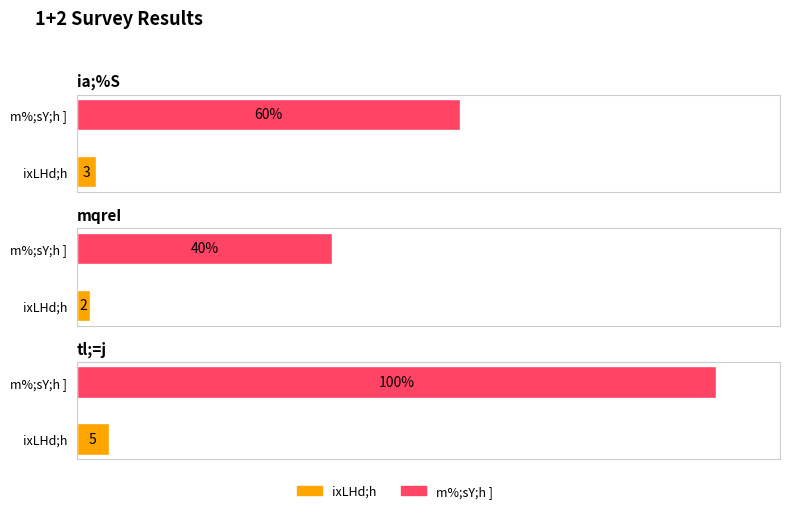

What is the average value of the m%;sY;h ] series?

67